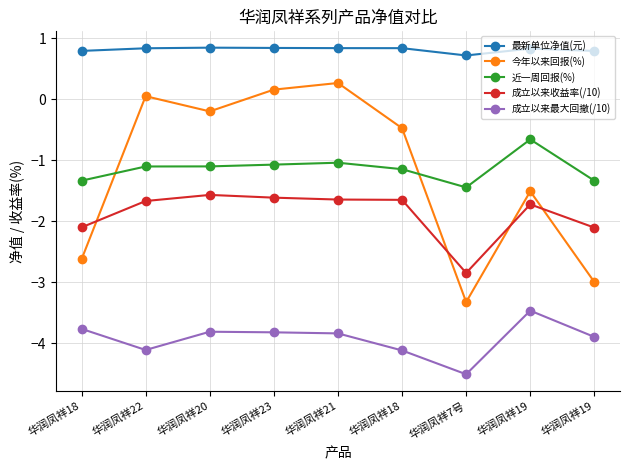

The 近一周回报(%) series shows -1.8 at 华润凤祥23. True or false?

False